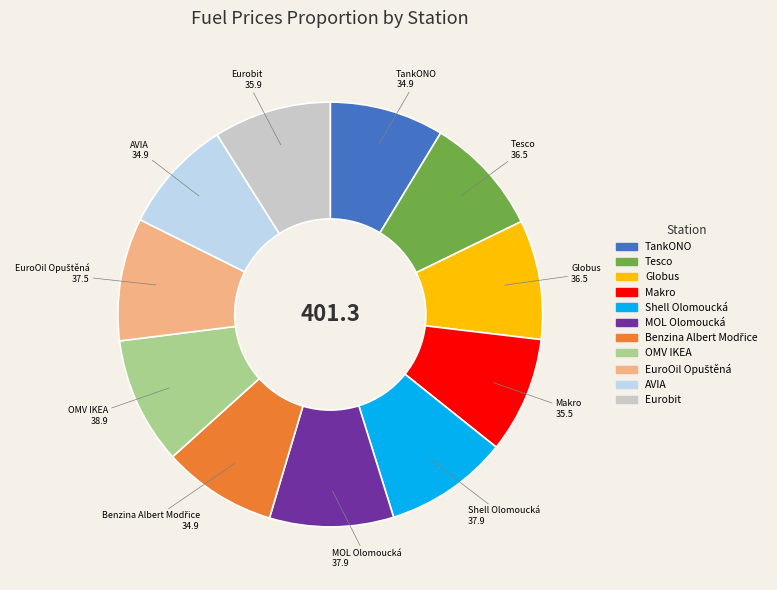

True or false: AVIA accounts for 1% of the total.

False